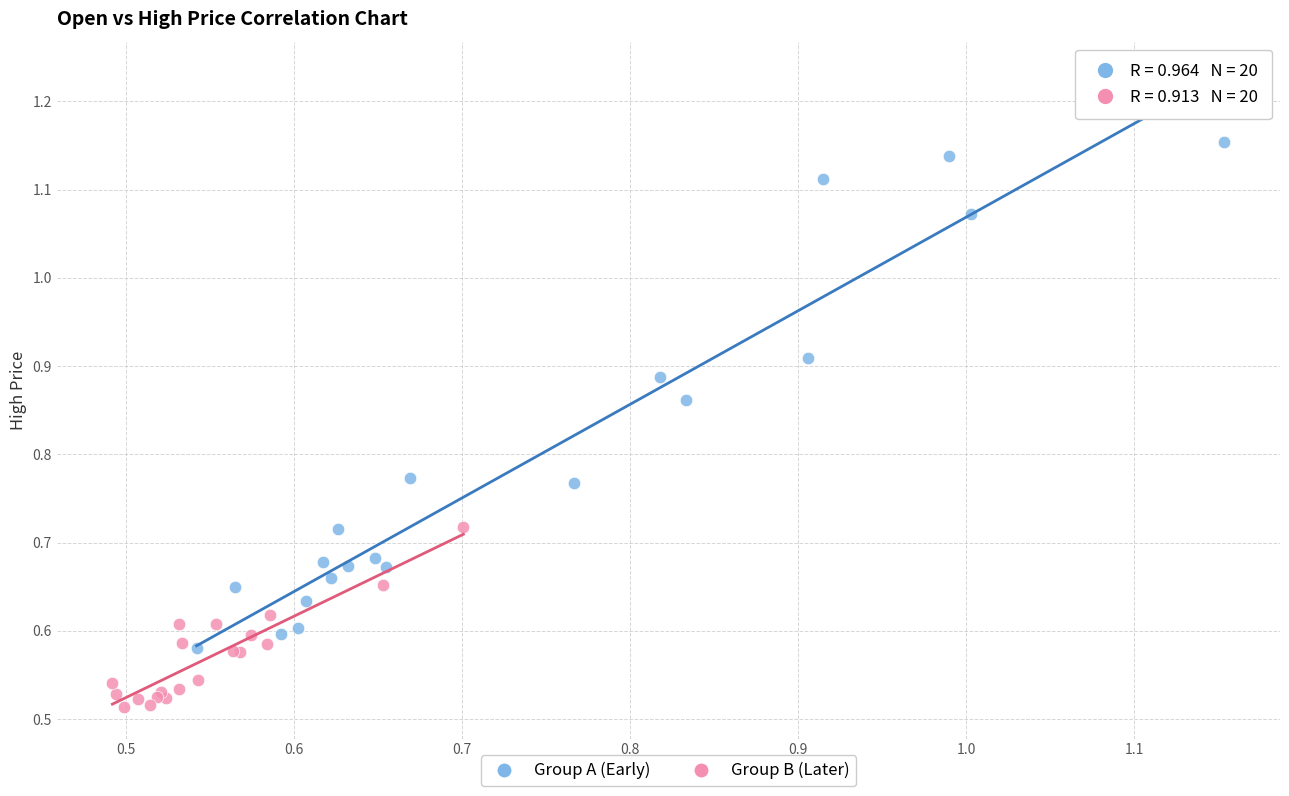

Which series contains the lowest Y value?

Group B (Later)